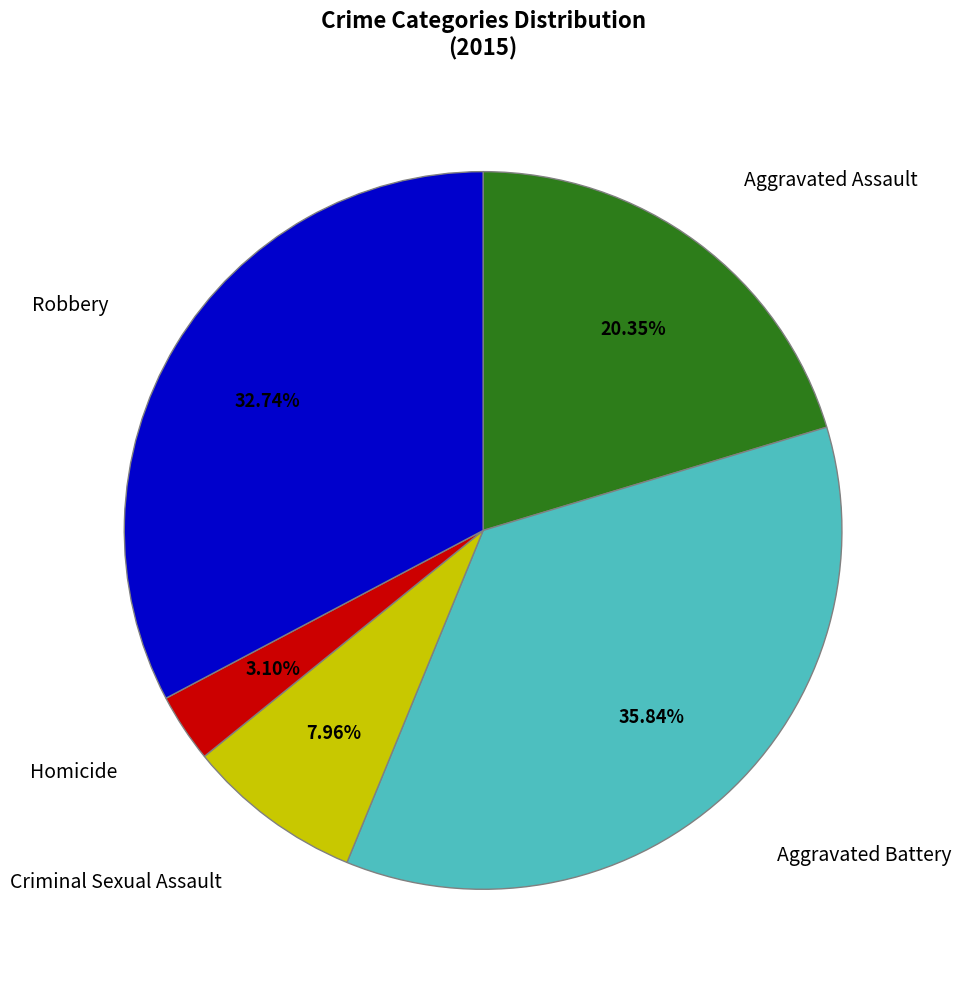

Is there any slice that represents more than half of the pie?

No